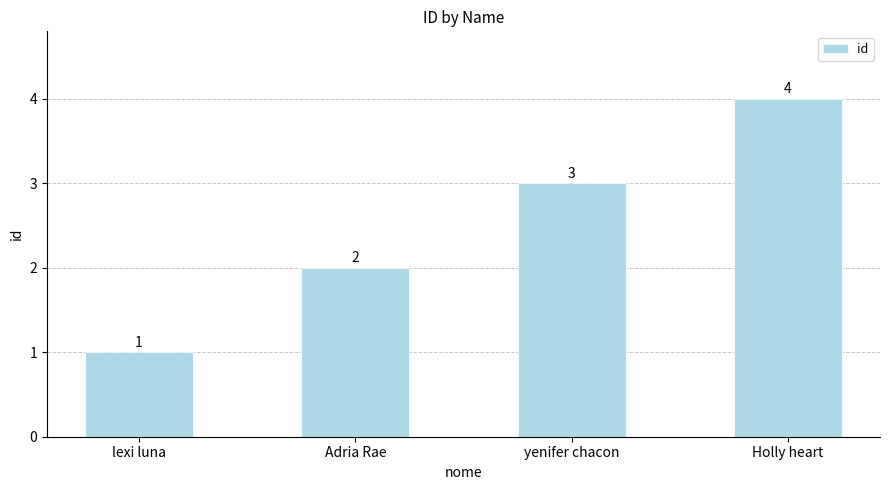

What is the change in value from lexi luna to Adria Rae?

+1